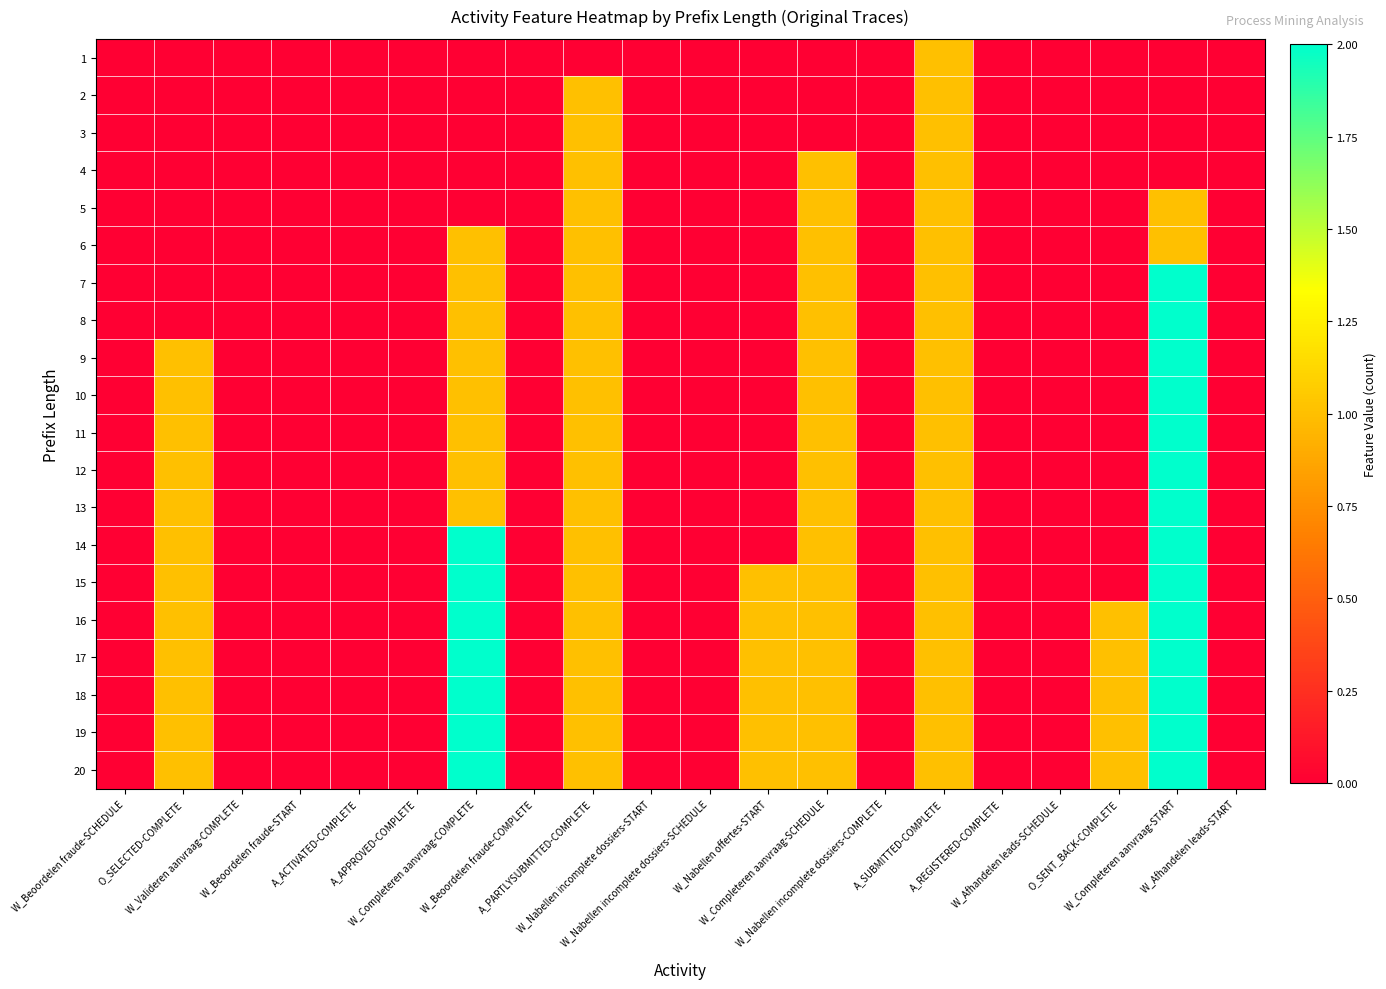

How many distinct data groups are displayed?

20